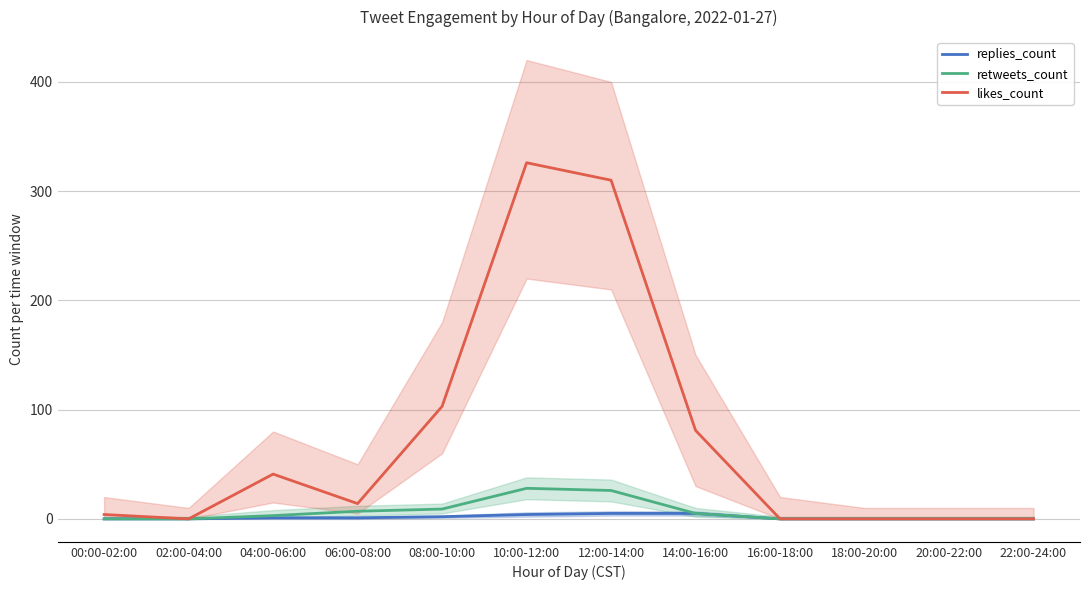

At which category is the sum across all series the highest?

10:00-12:00